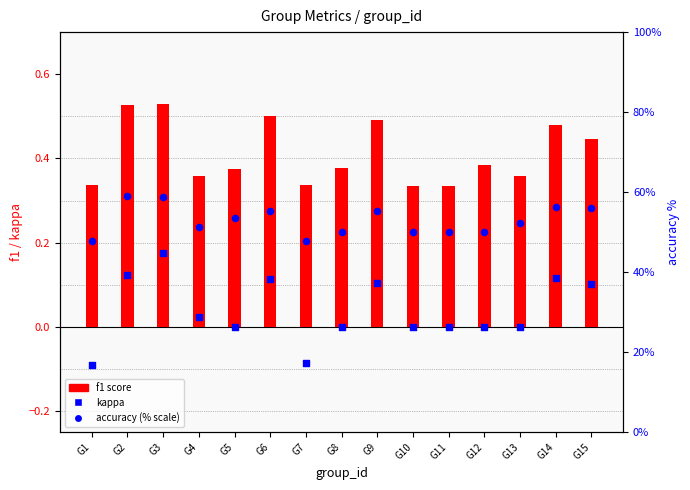

Which series reaches the maximum Y coordinate?

accuracy (% scale)